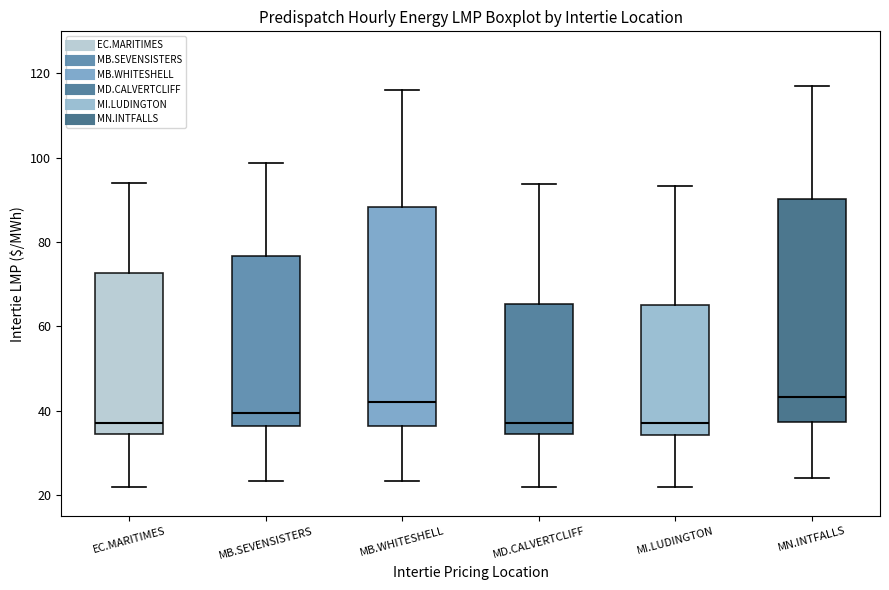

Reading left to right, transcribe this box plot: for each box, give where its median line is, the range the box spans, and where its two whiskers end, as read against the y-axis. The values are not printed on the chart, so give them approximately, as read against the axis.

EC.MARITIMES: median 38, box 34 to 72, whiskers 22 to 94
MB.SEVENSISTERS: median 40, box 36 to 76, whiskers 24 to 98
MB.WHITESHELL: median 42, box 36 to 88, whiskers 24 to 116
MD.CALVERTCLIFF: median 38, box 34 to 66, whiskers 22 to 94
MI.LUDINGTON: median 38, box 34 to 66, whiskers 22 to 94
MN.INTFALLS: median 44, box 38 to 90, whiskers 24 to 118